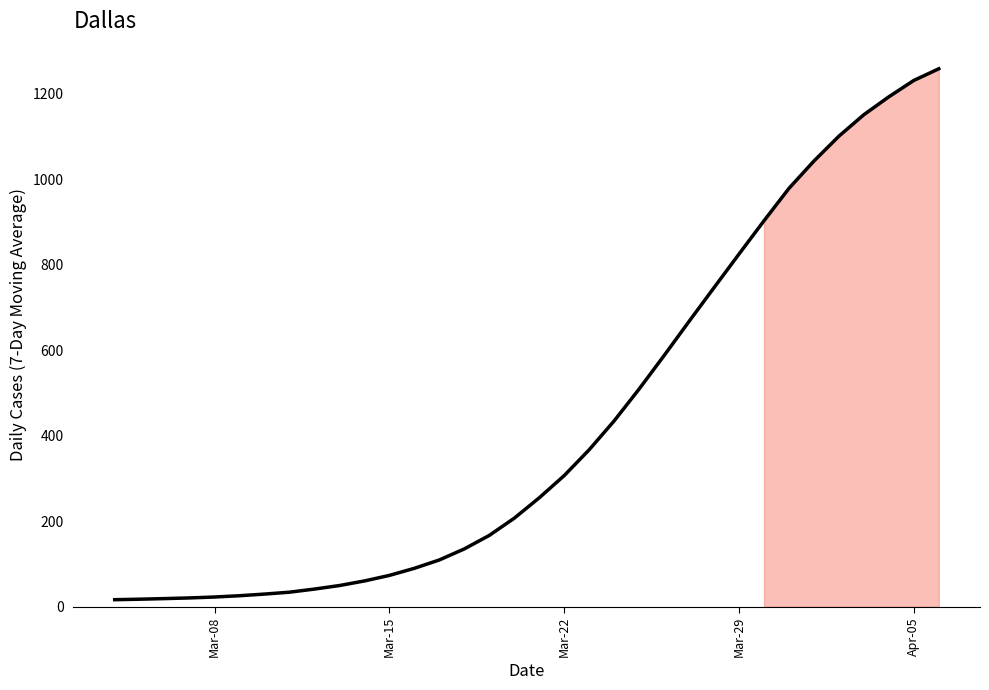

What is the maximum value shown in the chart?

1258.7